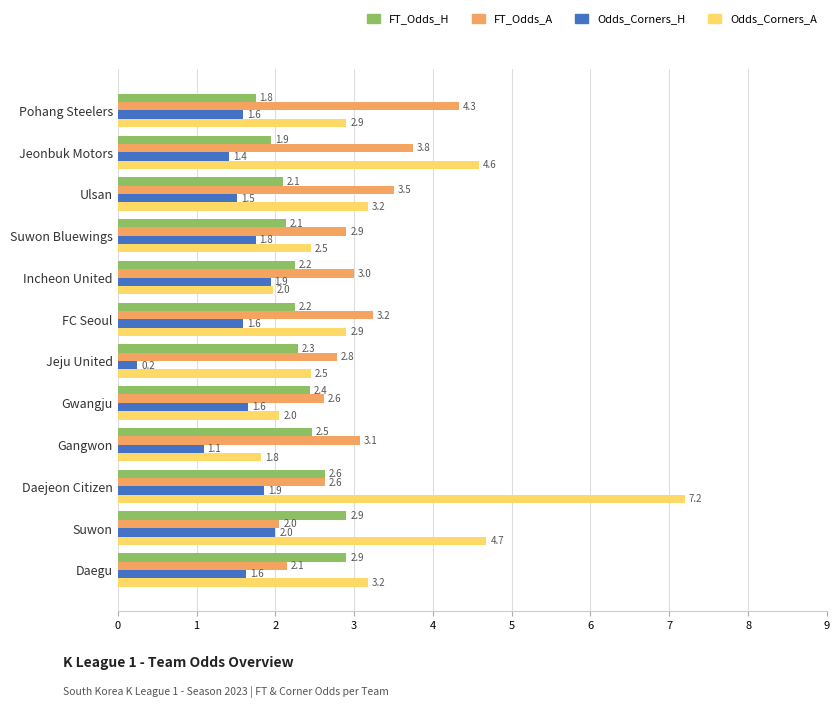

What value does the FT_Odds_H series have at Gangwon?

2.5